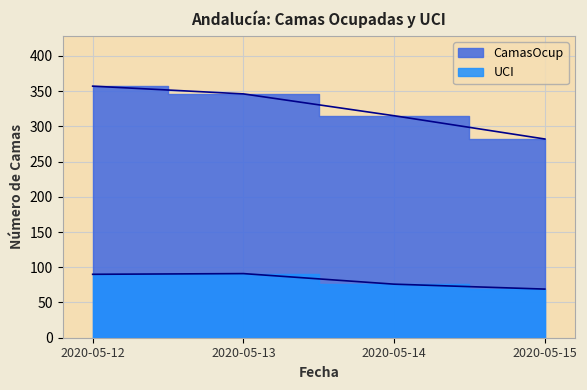

True or false: CamasOcup and UCI intersect in this chart.

False